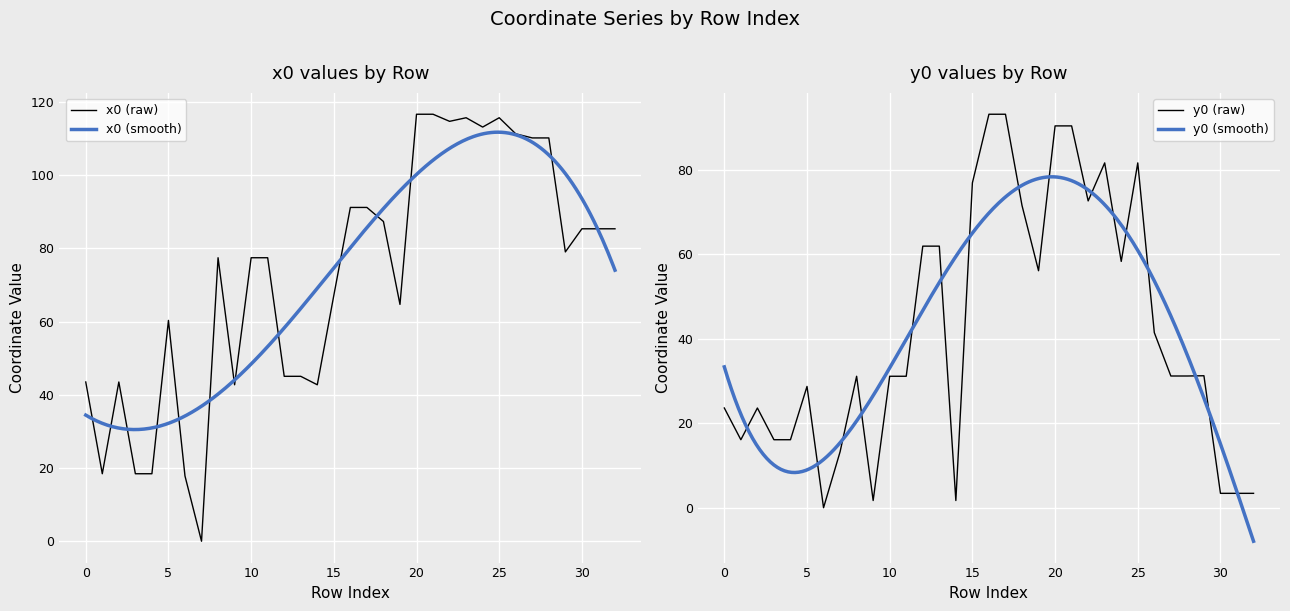

What is the difference between the maximum and minimum values in the y0 series?

93.1